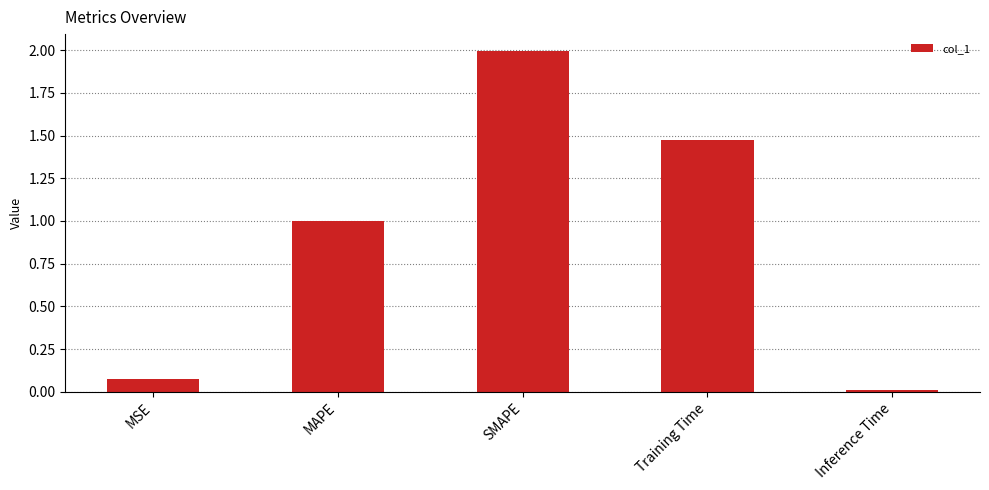

What is the change in value from MSE to SMAPE?

+1.9